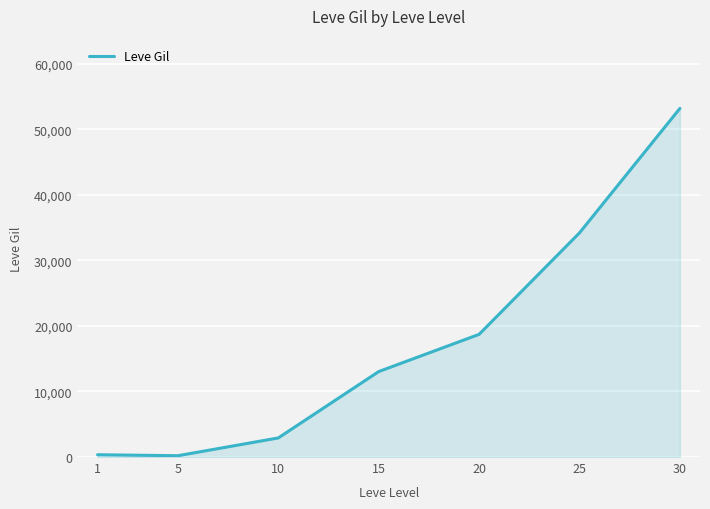

What is the minimum value shown in the chart?

201.7